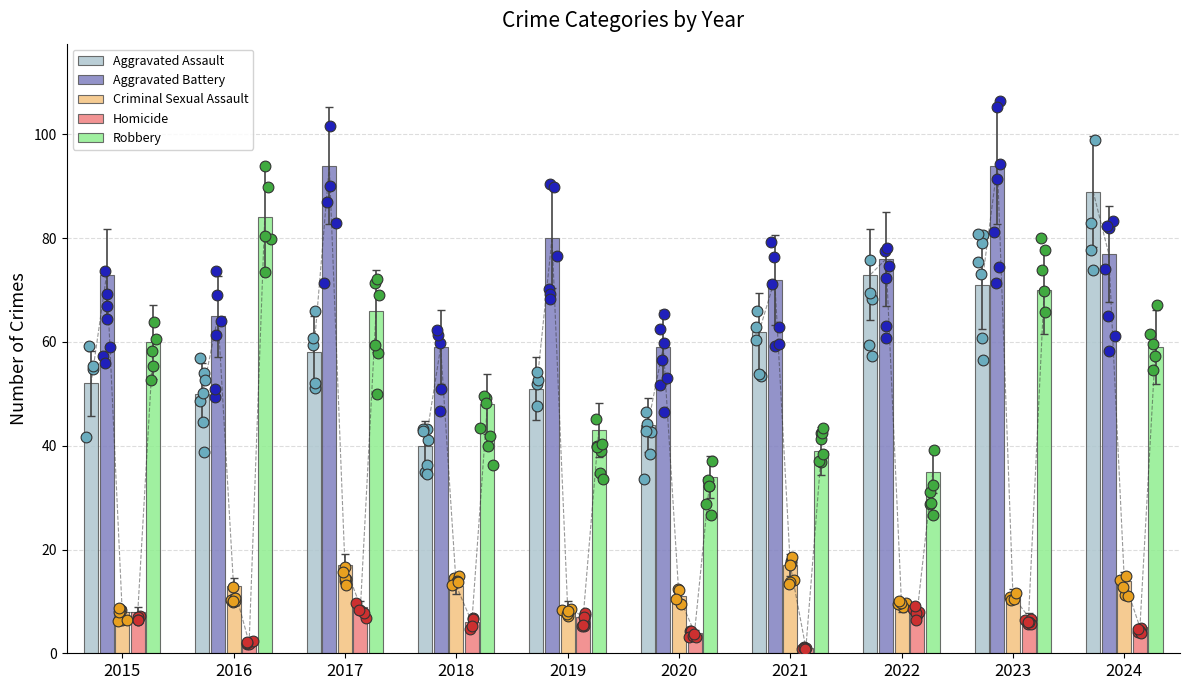

What are all the series names shown in the legend?

Aggravated Assault, Aggravated Battery, Criminal Sexual Assault, Homicide, Robbery